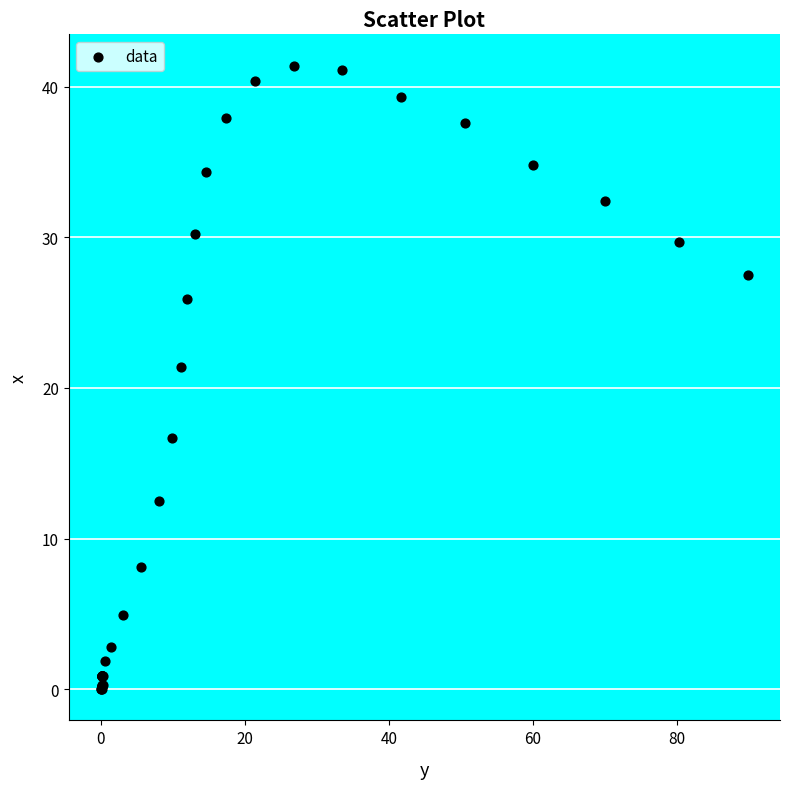

What Y value in the scatter plot is closest to 20?

21.4